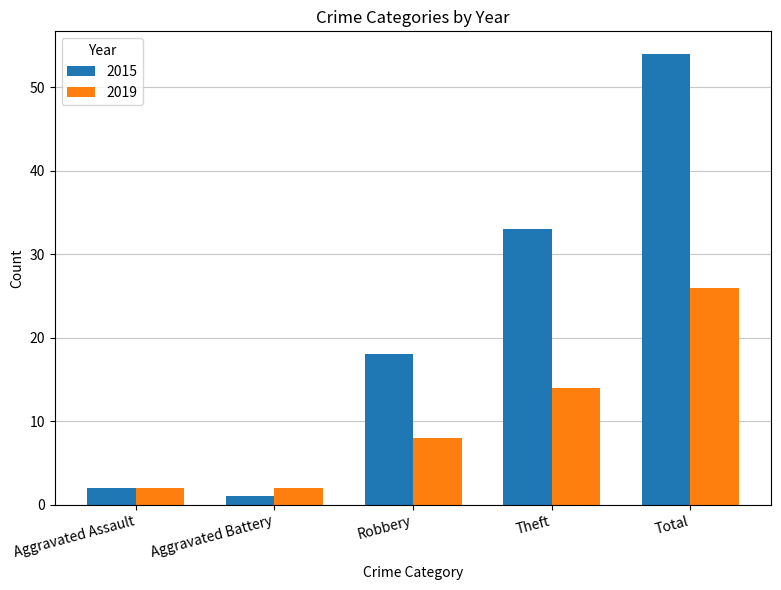

The 2019 series shows 2 at Aggravated Battery. True or false?

True